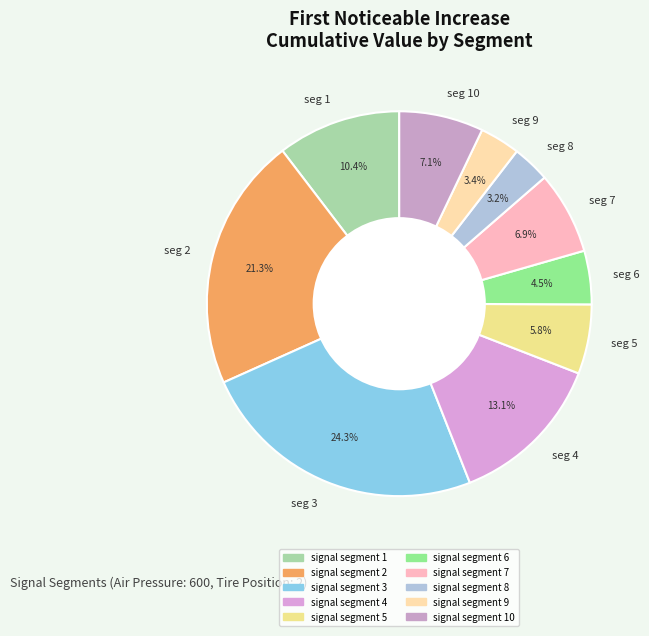

Does seg 6 account for over 50% of the chart?

No